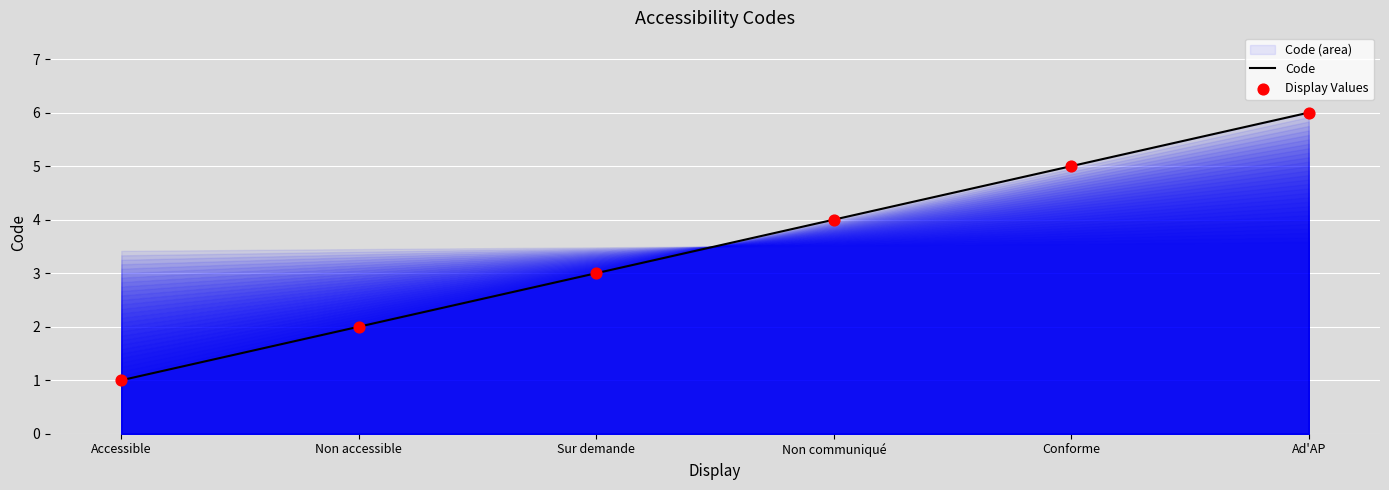

At which category is the sum across all series the highest?

Ad'AP